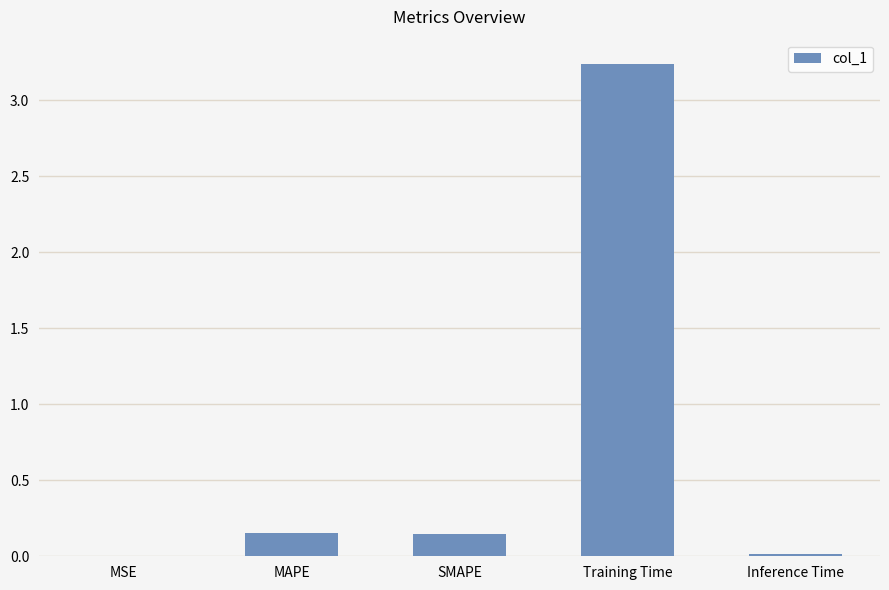

Which has a higher value, Inference Time or SMAPE?

SMAPE